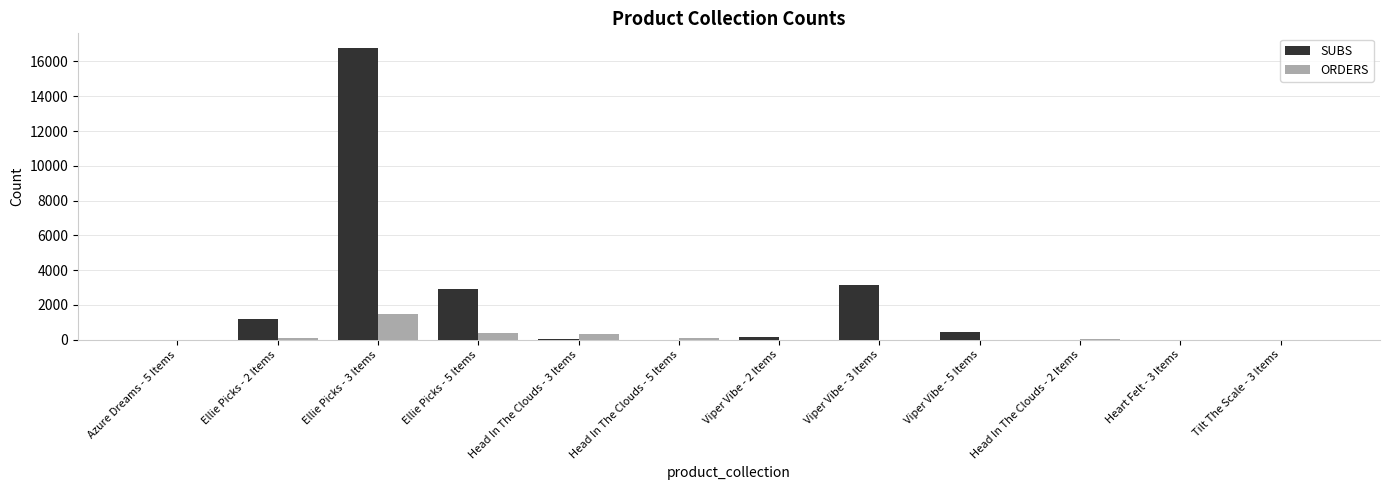

Where is SUBS nearest to the value 8389?

Viper Vibe - 3 Items